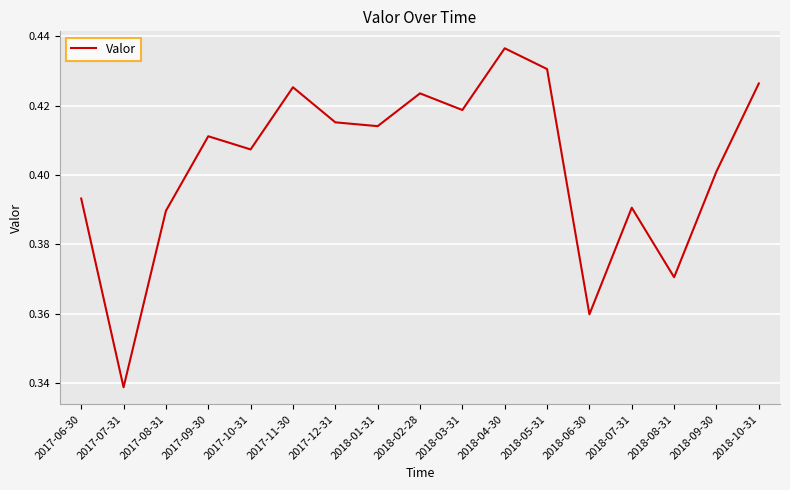

True or false: the data shows 0.4 at 2018-06-30.

True